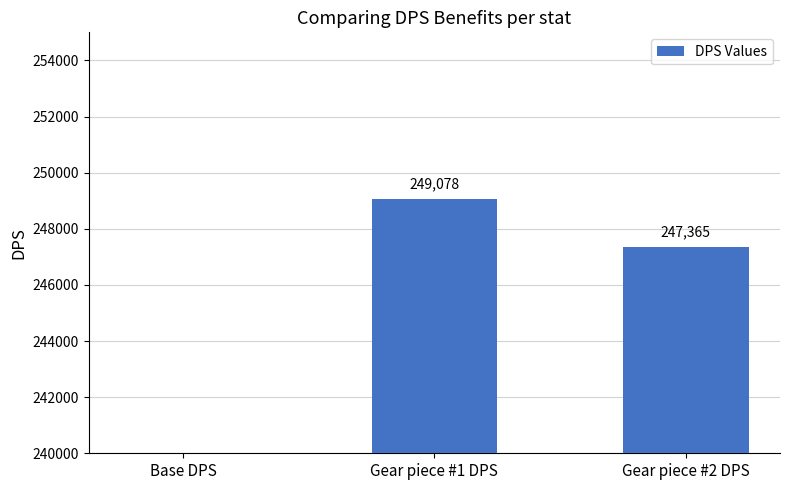

Reading left to right, list all the values displayed in this chart.

219431.4	249077.5	247365.2